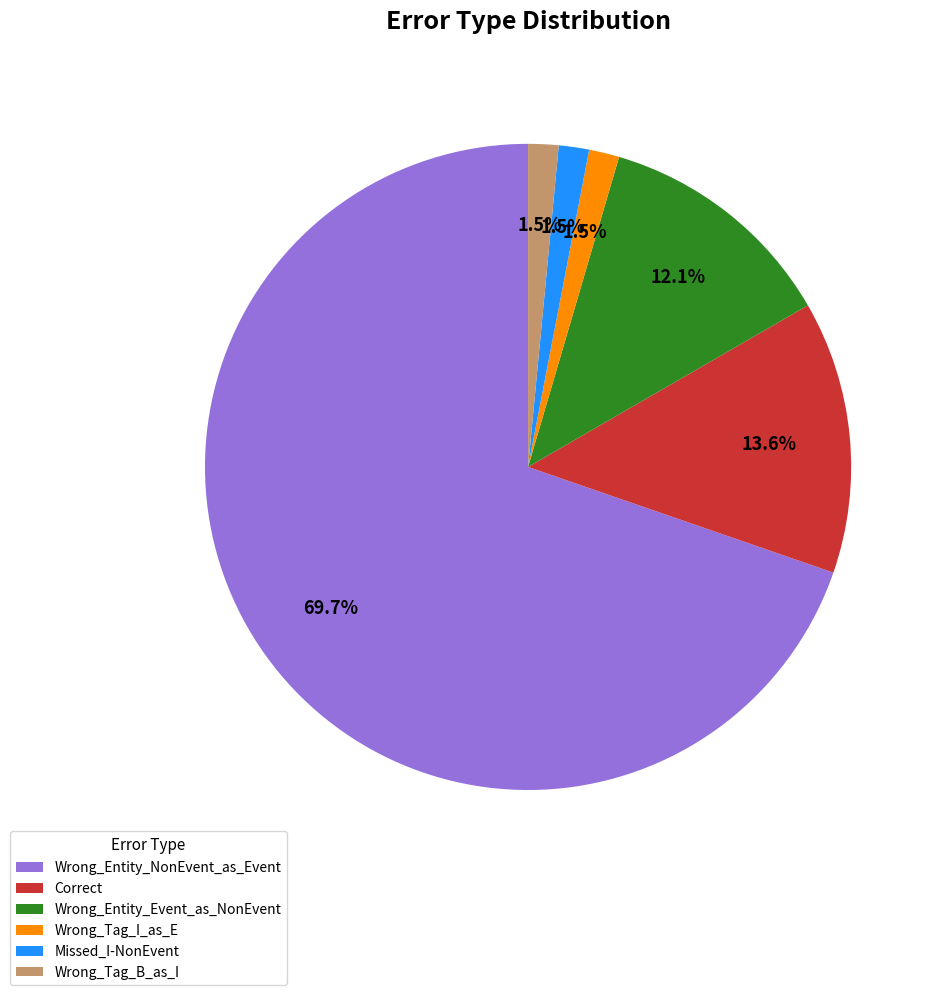

True or false: Missed_I-NonEvent accounts for 9% of the total.

False